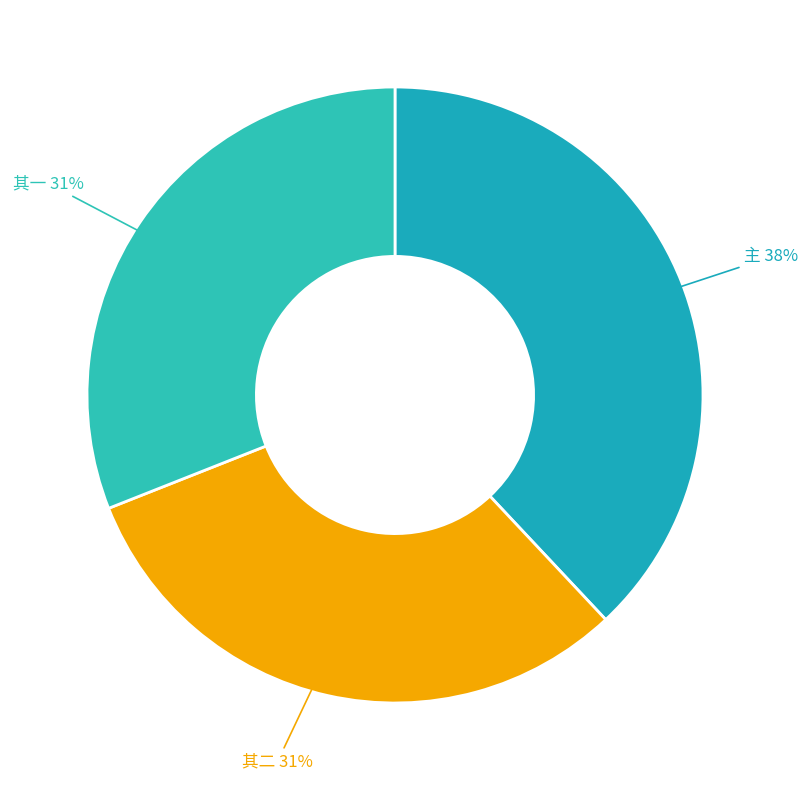

Rank the categories by value from highest to lowest.

夜叩金海祠同五臣舟还, 夜叩金海祠同五臣舟还 其二, 夜叩金海祠同五臣舟还 其一